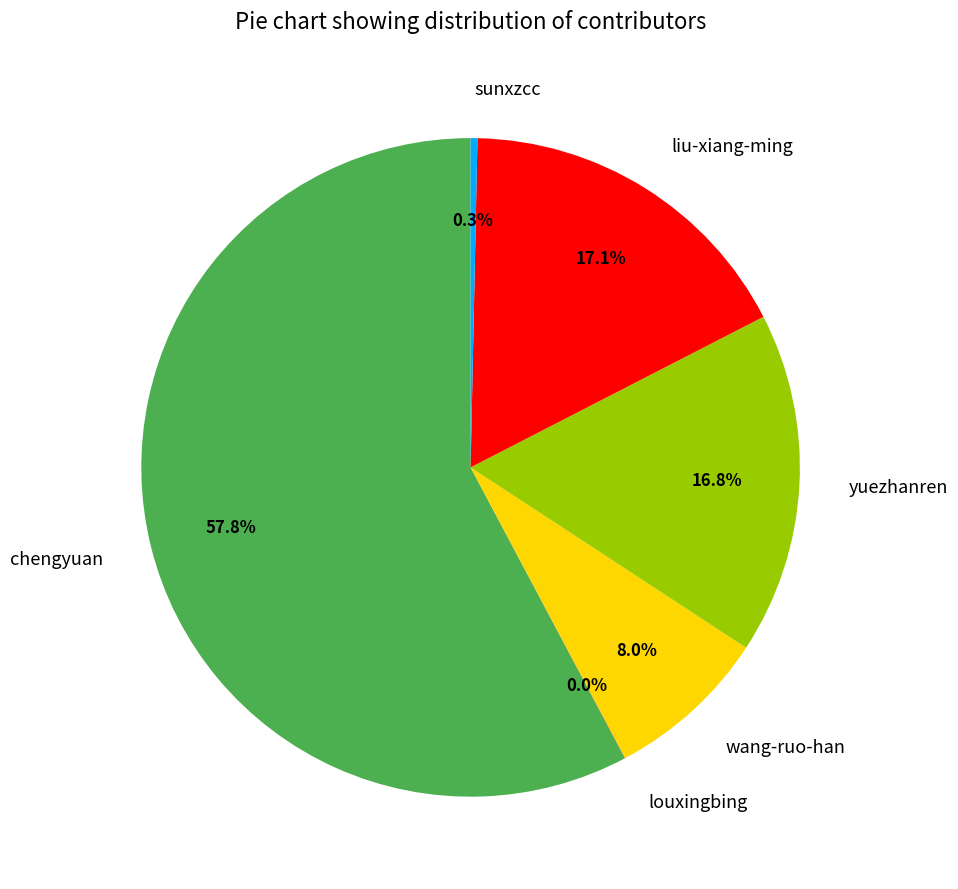

Approximately how many times larger is the value at wang-ruo-han compared to sunxzcc?

24.0